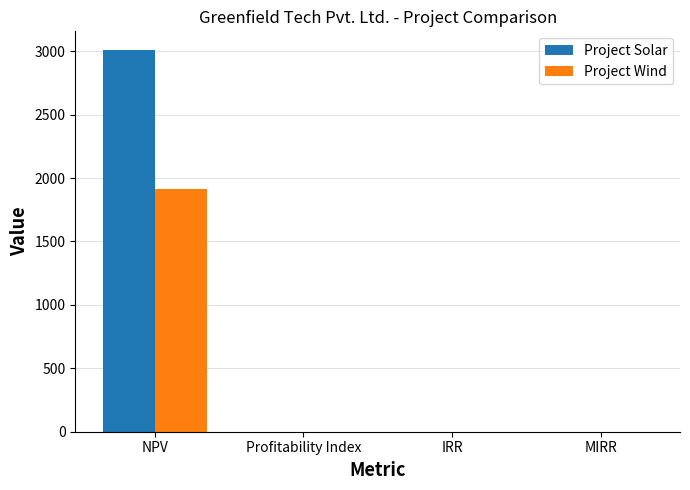

Count the number of categories in the chart.

4